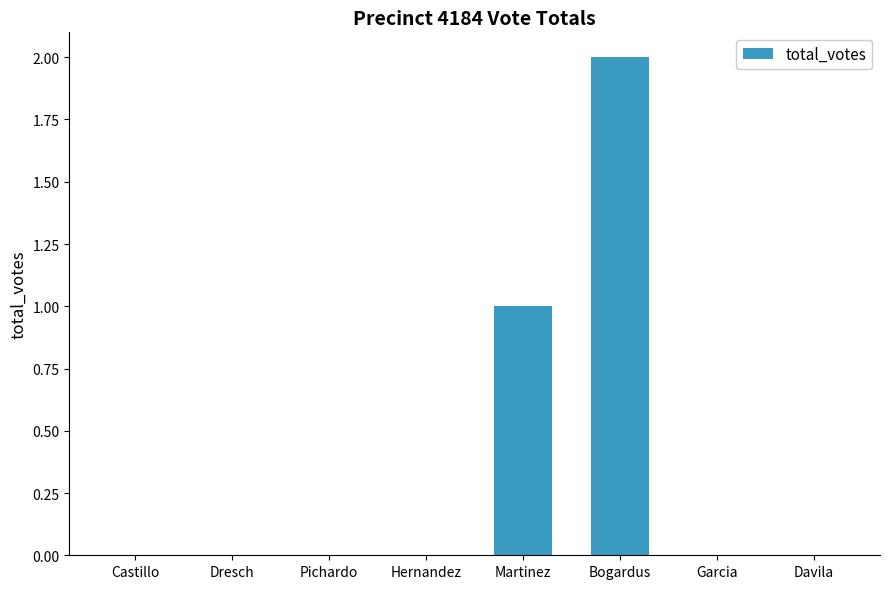

Reading left to right, transcribe all the data shown in this chart.

0	0	0	0	1	2	0	0